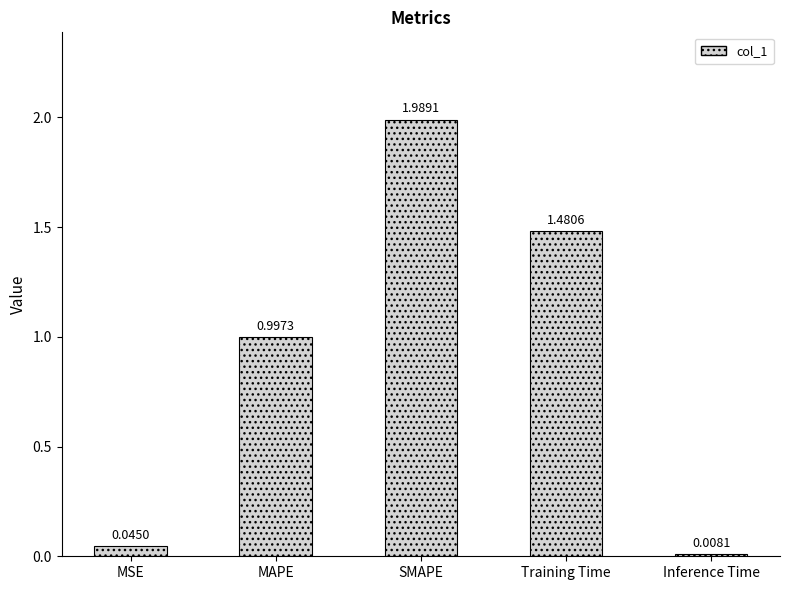

What position from the right is MSE?

5